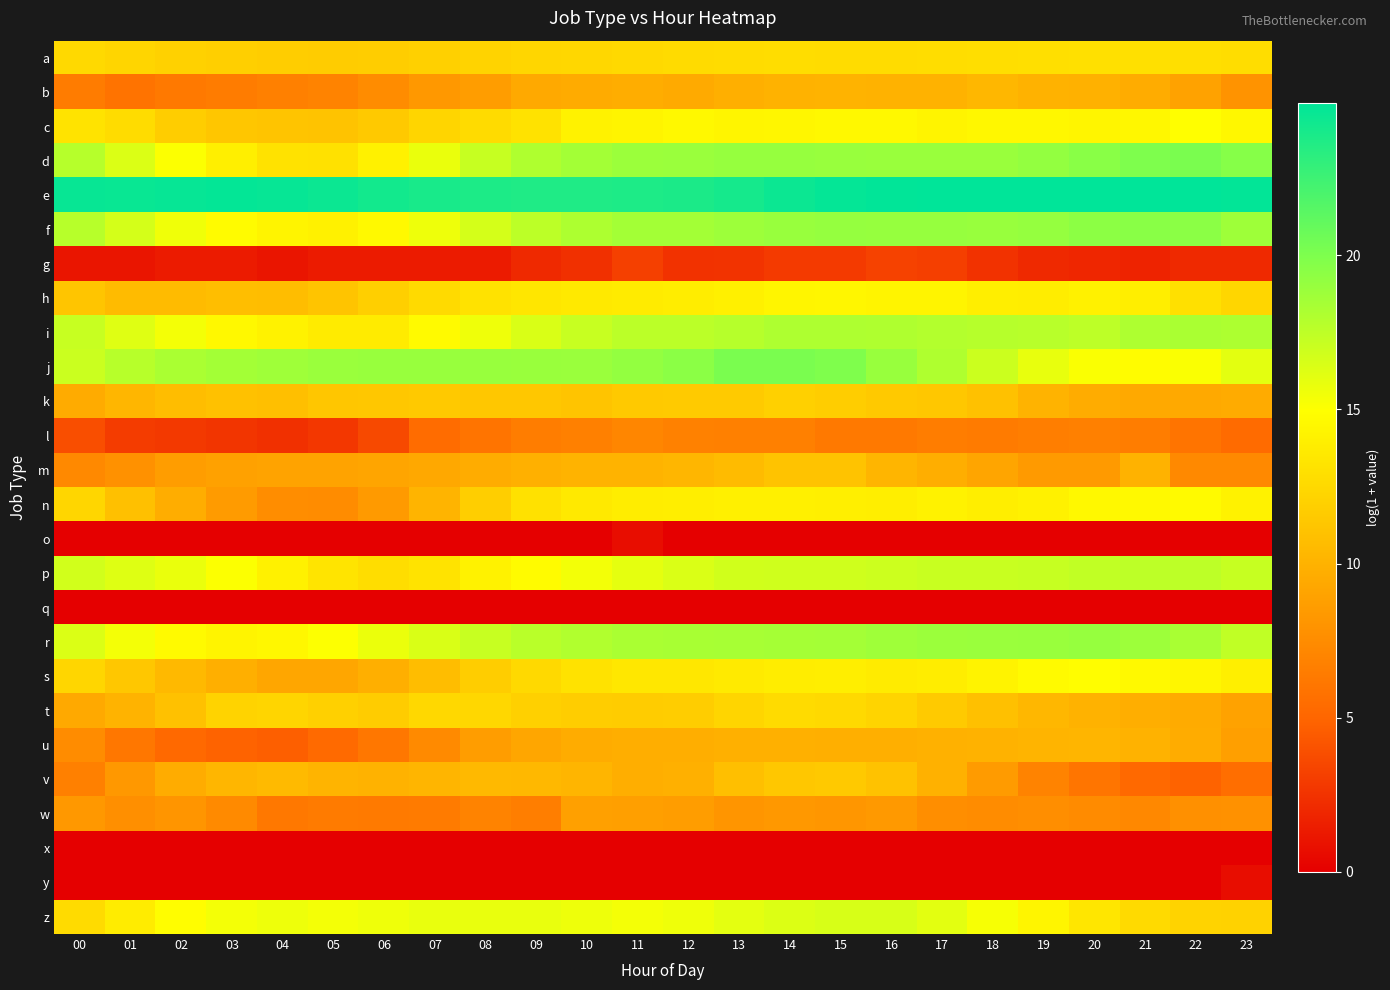

How many series are shown in this chart?

26